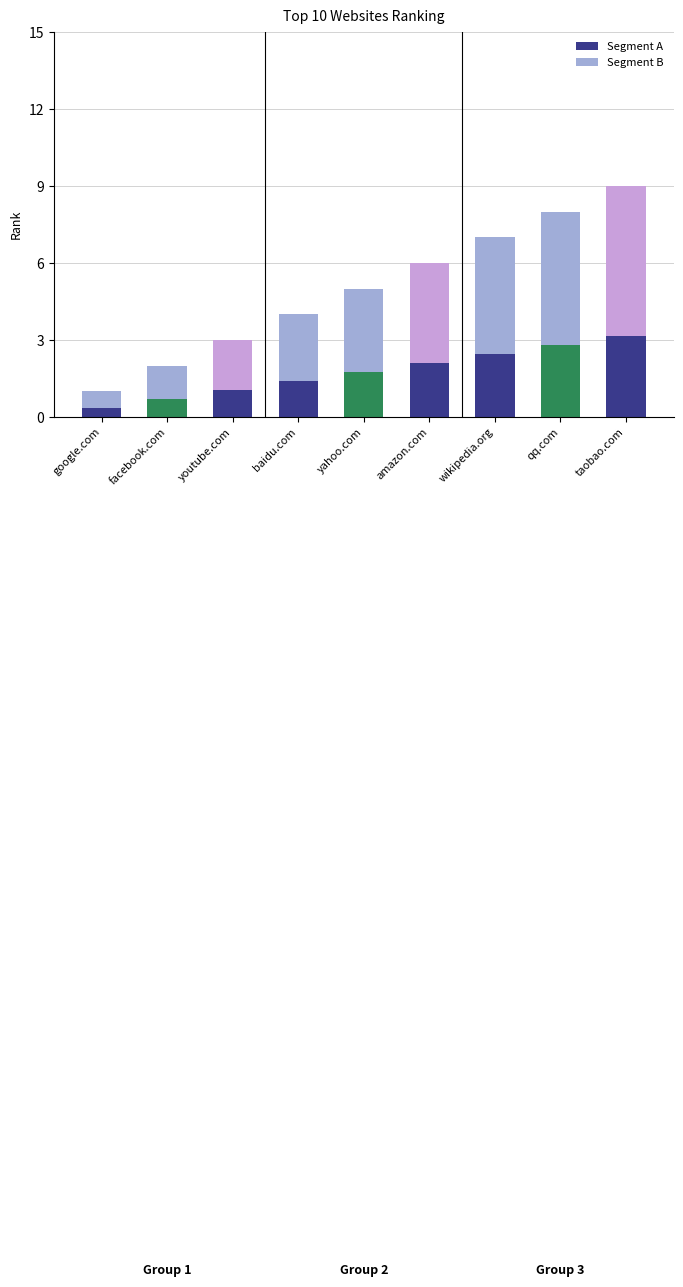

Is it true that Segment A equals 1.0 at youtube.com?

True